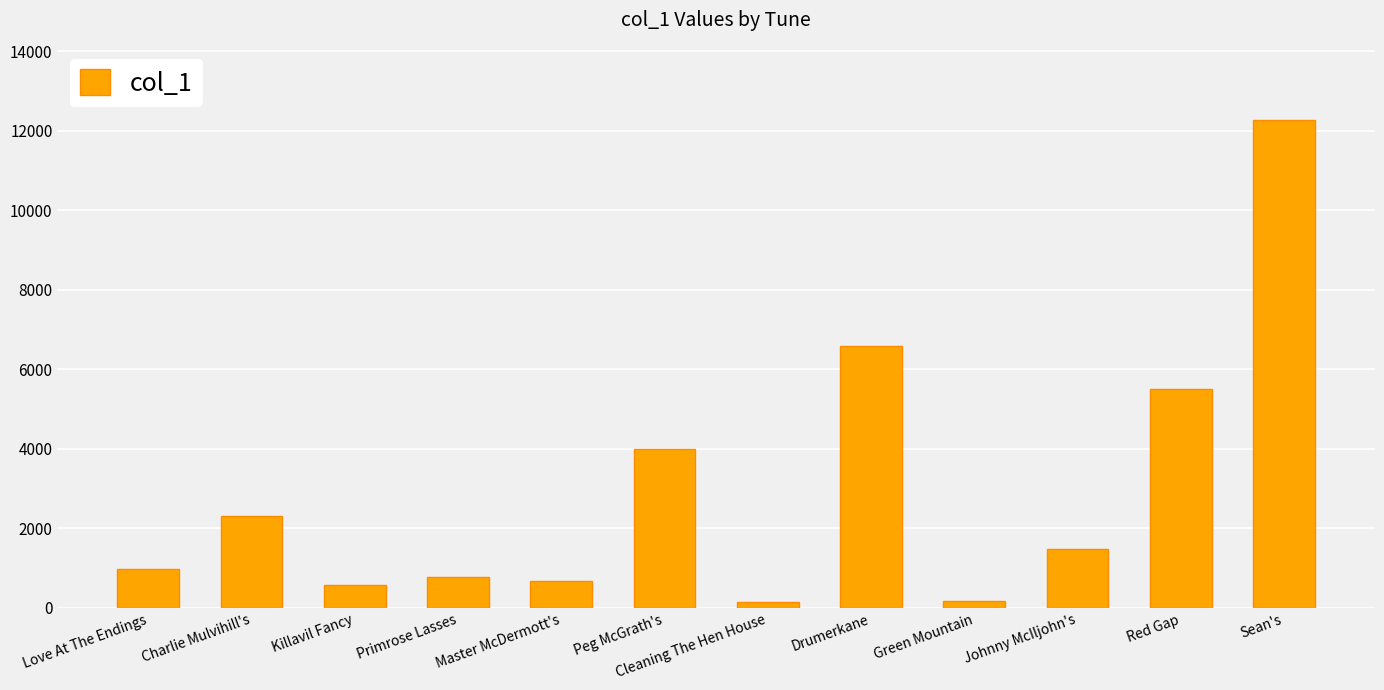

Where is the data nearest to the value 6210?

Drumerkane